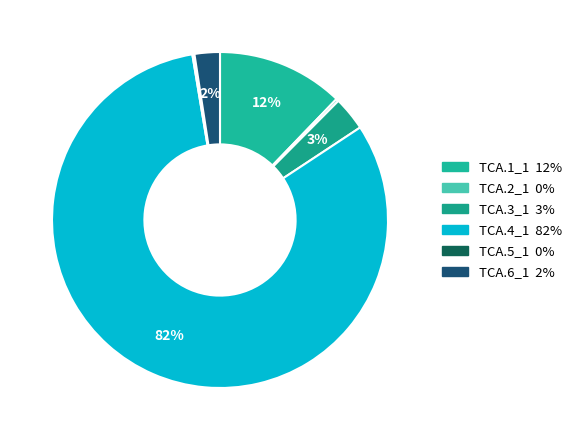

What portion of the pie excludes TCA.5_1?

99.8%